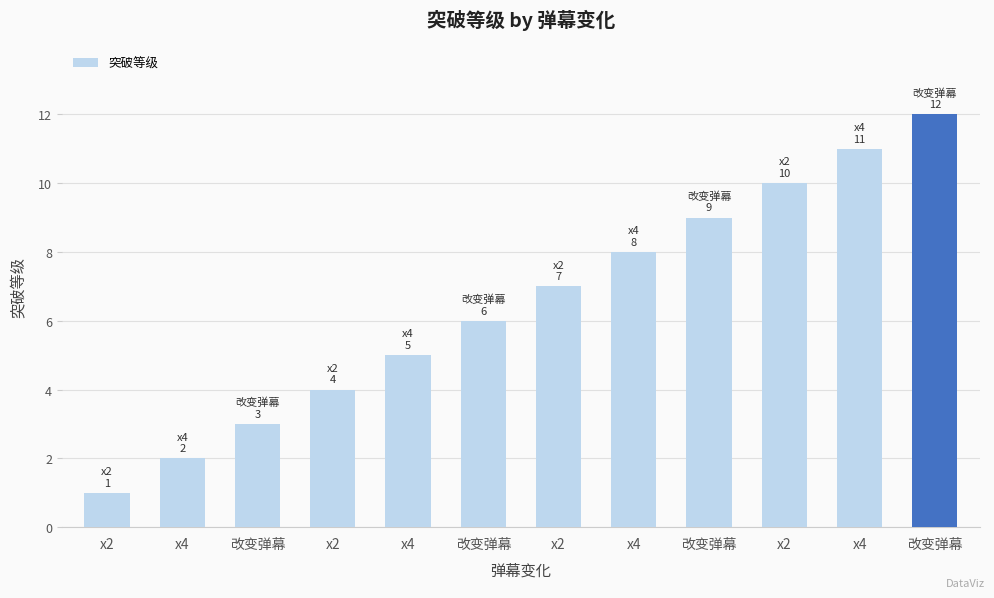

Count the number of categories in the chart.

12